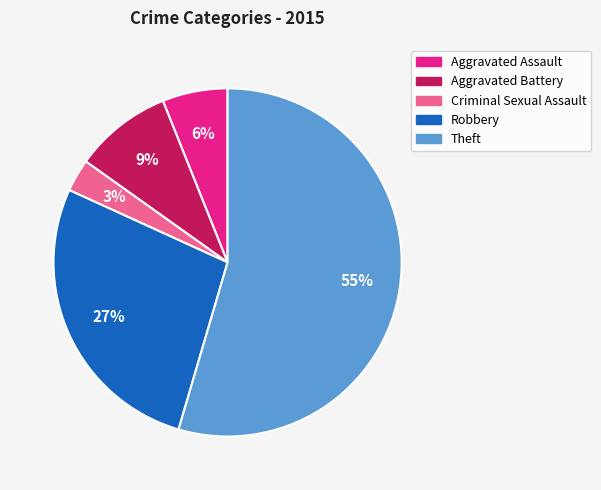

How many segments does this pie chart have?

5